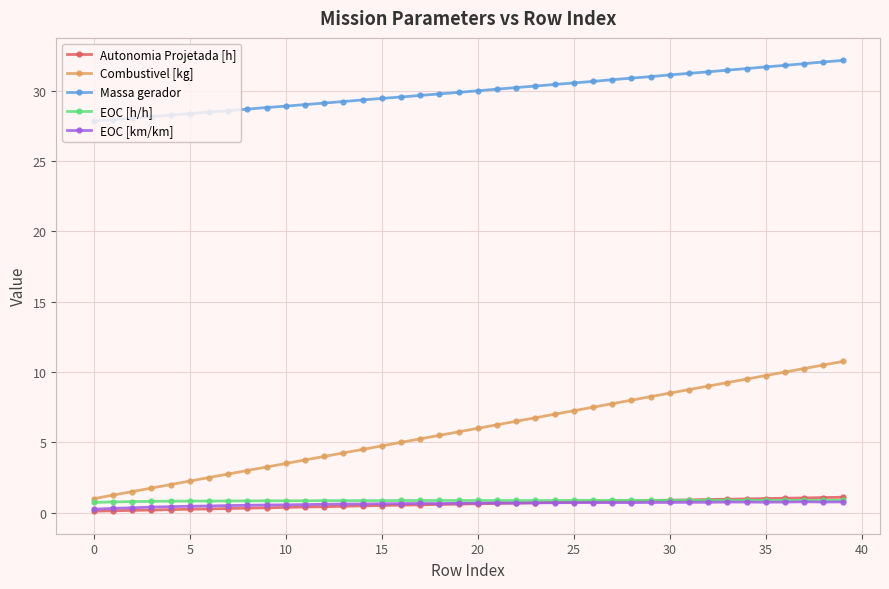

What is the maximum value for Autonomia Projetada [h]?

1.1